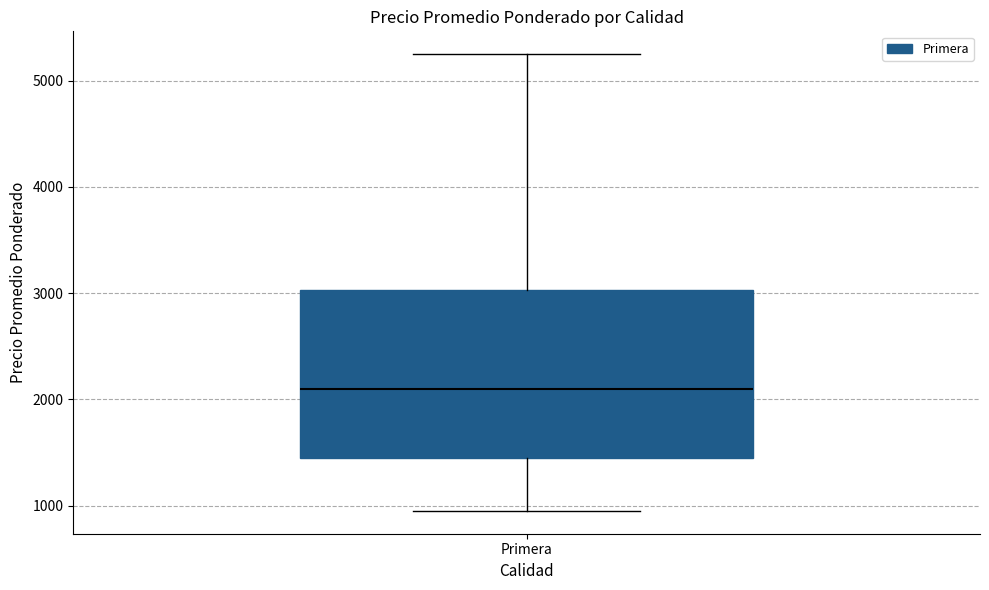

Where does the lower whisker of the box for Primera end on the y-axis? The values are not printed on the chart, so give them approximately, as read against the axis.

1000